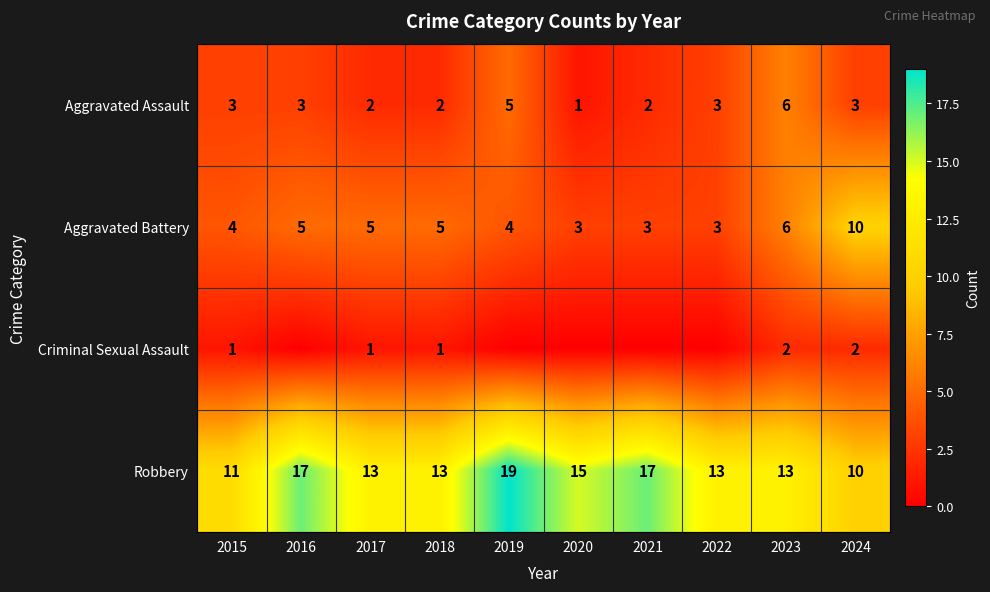

How many data points does each series have?

10